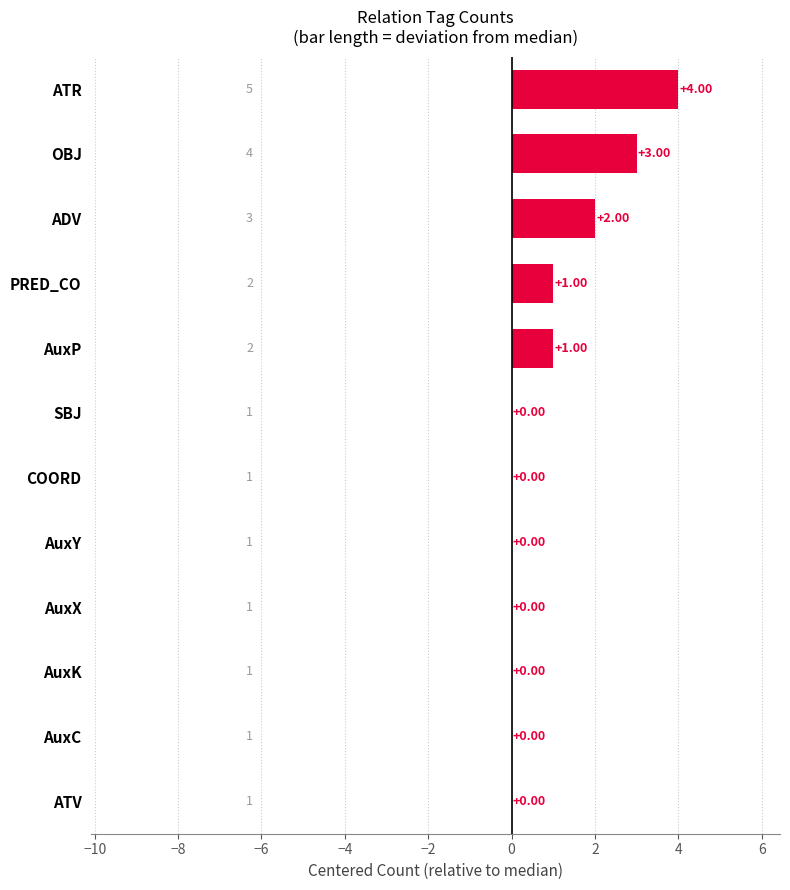

Count the number of data series in this chart.

1